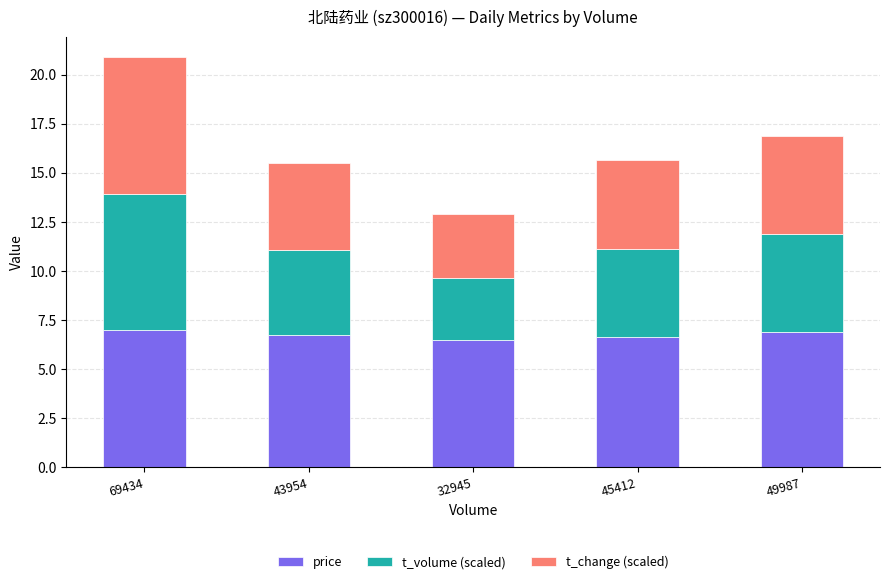

The value of price at 45412 is 9.0. True or false?

False